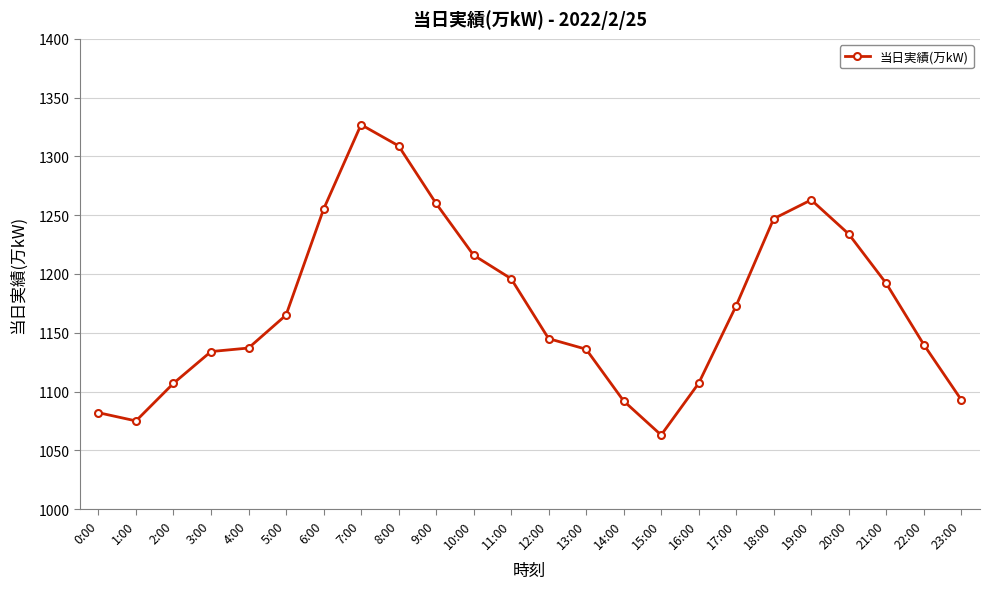

What is the approximate value at 15:00?

1063